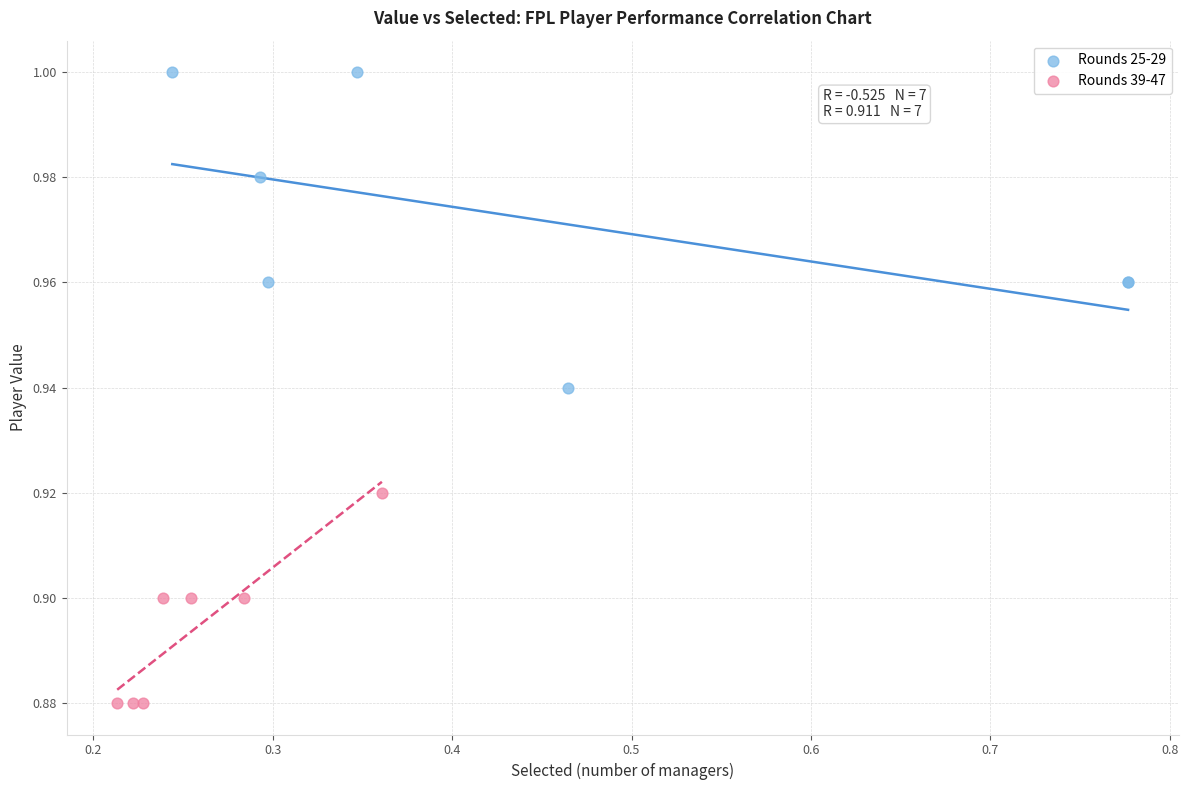

Which series contains the highest Y value?

Rounds 25-29